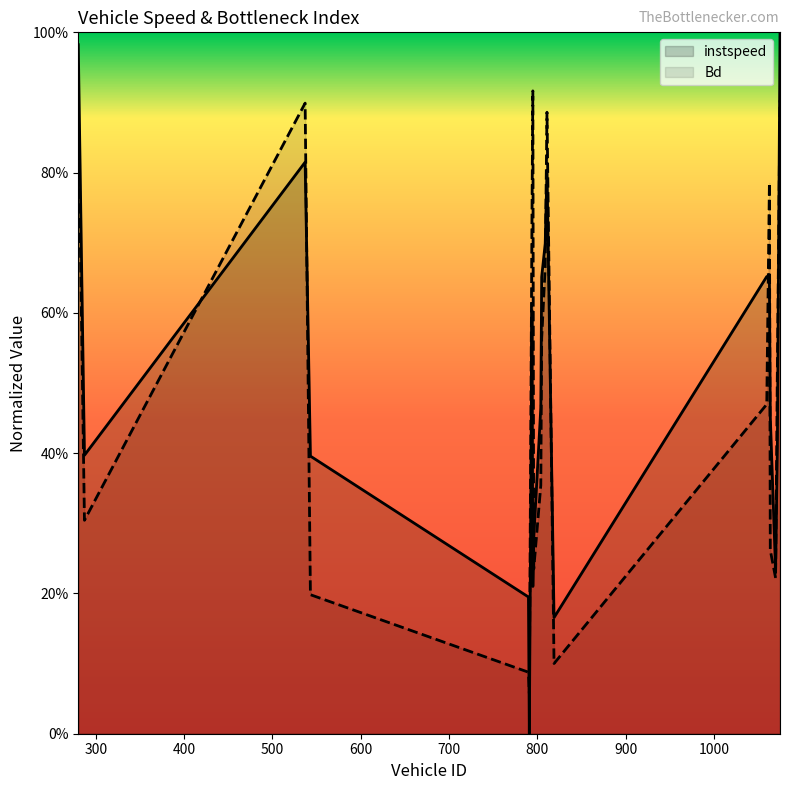

What is the value of the Bd point at the 4th from the left?

0.2